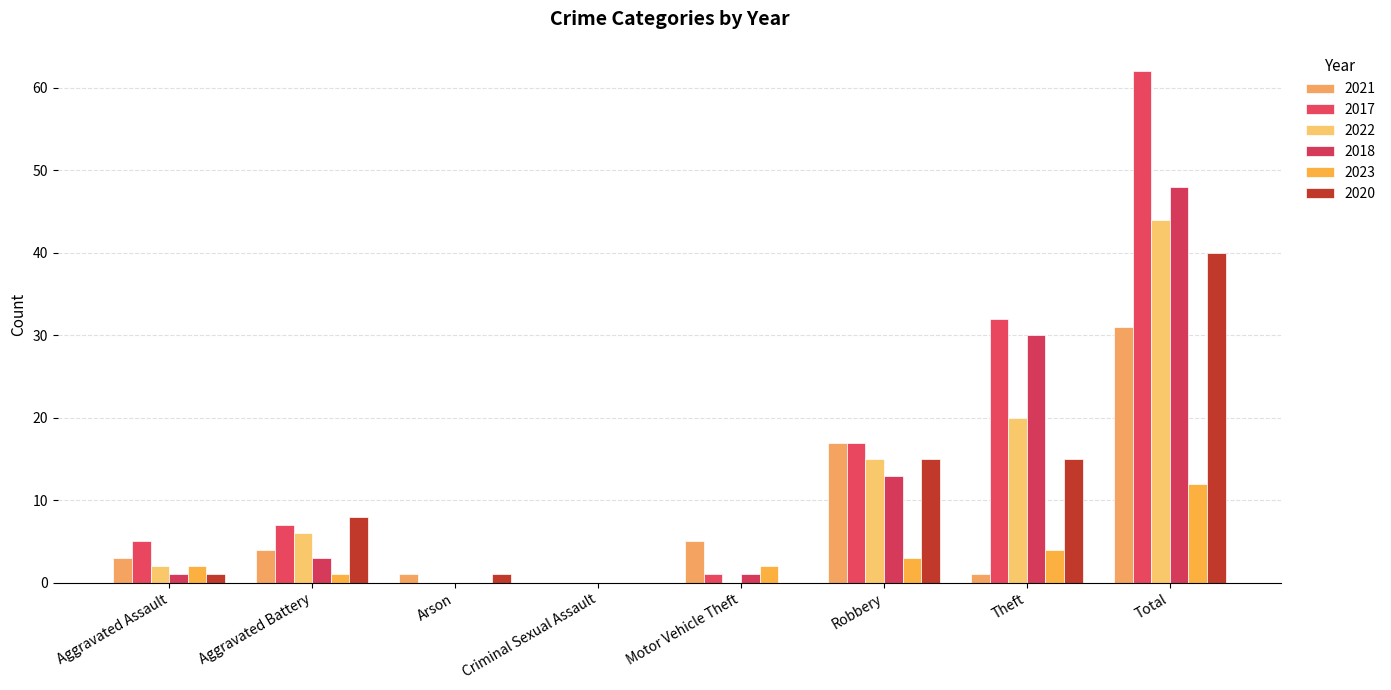

Reading left to right, extract all data points from this chart.

2021: Aggravated Assault=3	Aggravated Battery=4	Arson=1	Criminal Sexual Assault=0	Motor Vehicle Theft=5	Robbery=17	Theft=1	Total=31
2017: Aggravated Assault=5	Aggravated Battery=7	Arson=0	Criminal Sexual Assault=0	Motor Vehicle Theft=1	Robbery=17	Theft=32	Total=62
2022: Aggravated Assault=2	Aggravated Battery=6	Arson=0	Criminal Sexual Assault=0	Motor Vehicle Theft=0	Robbery=15	Theft=20	Total=44
2018: Aggravated Assault=1	Aggravated Battery=3	Arson=0	Criminal Sexual Assault=0	Motor Vehicle Theft=1	Robbery=13	Theft=30	Total=48
2023: Aggravated Assault=2	Aggravated Battery=1	Arson=0	Criminal Sexual Assault=0	Motor Vehicle Theft=2	Robbery=3	Theft=4	Total=12
2020: Aggravated Assault=1	Aggravated Battery=8	Arson=1	Criminal Sexual Assault=0	Motor Vehicle Theft=0	Robbery=15	Theft=15	Total=40